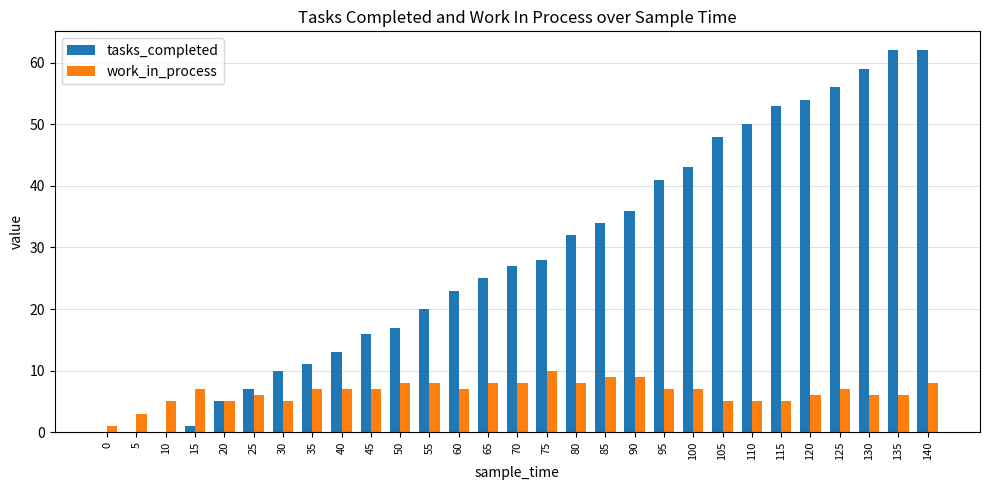

What is the highest value of the work_in_process series?

10